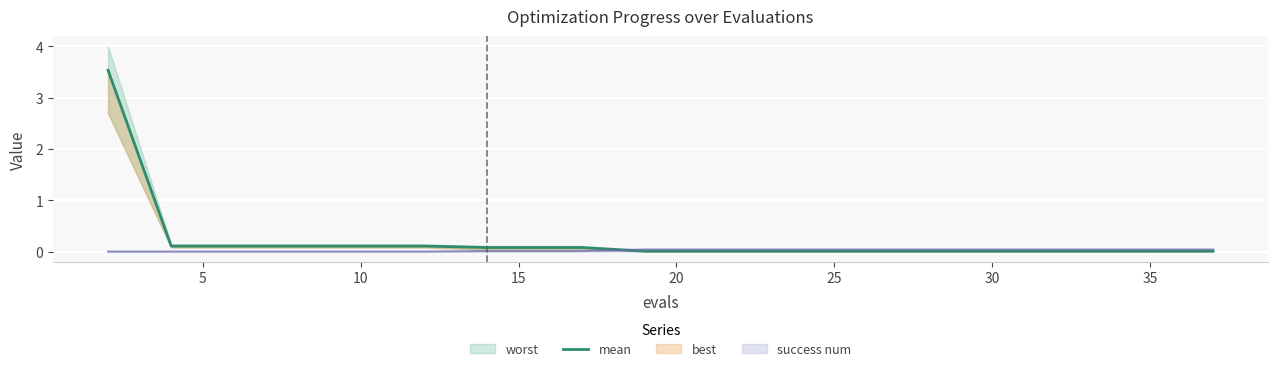

What is the difference between the maximum and minimum values?

3.5